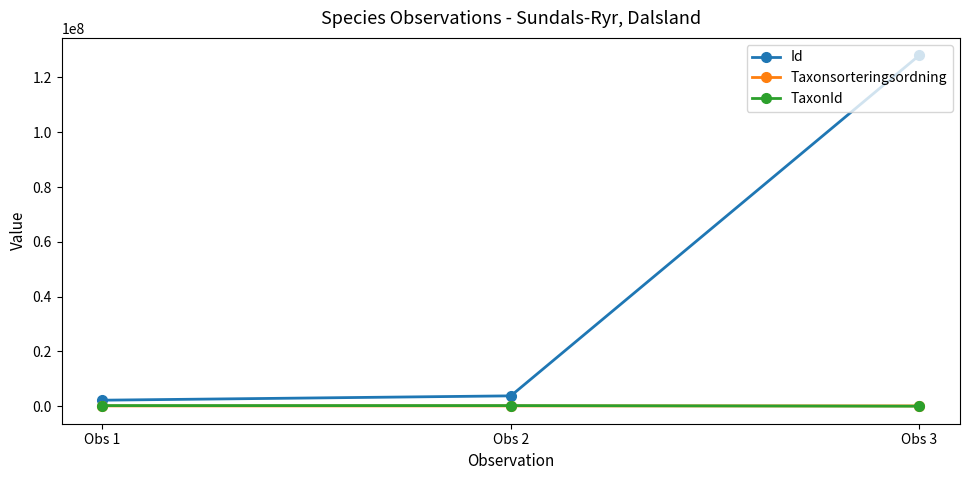

Is it true that TaxonId equals 219686 at Obs 1?

True